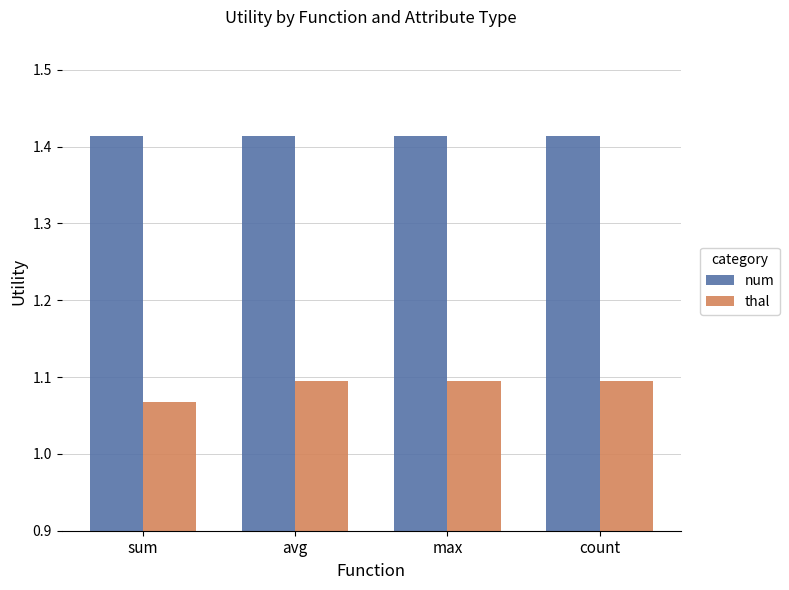

Where is thal nearest to the value 1?

sum